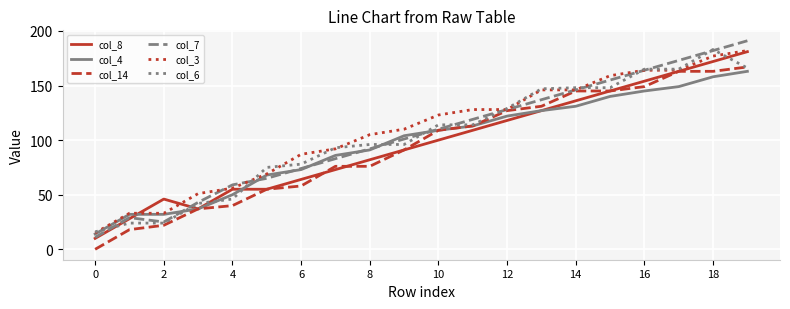

Which series has the largest range (max minus min)?

col_7